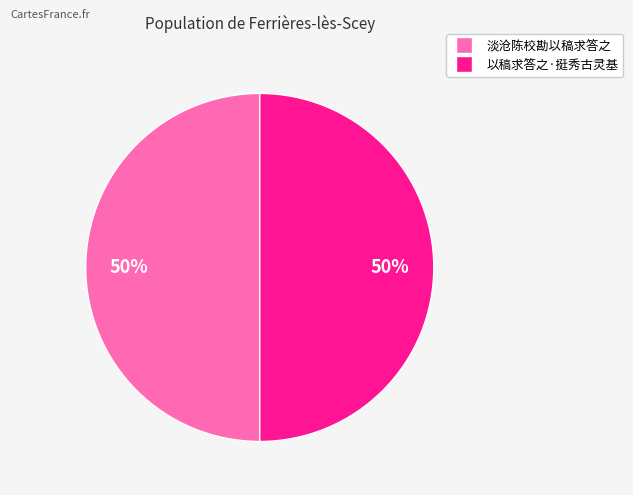

To the nearest percent, what portion does 淡沧陈校勘以稿求答之 represent?

50%